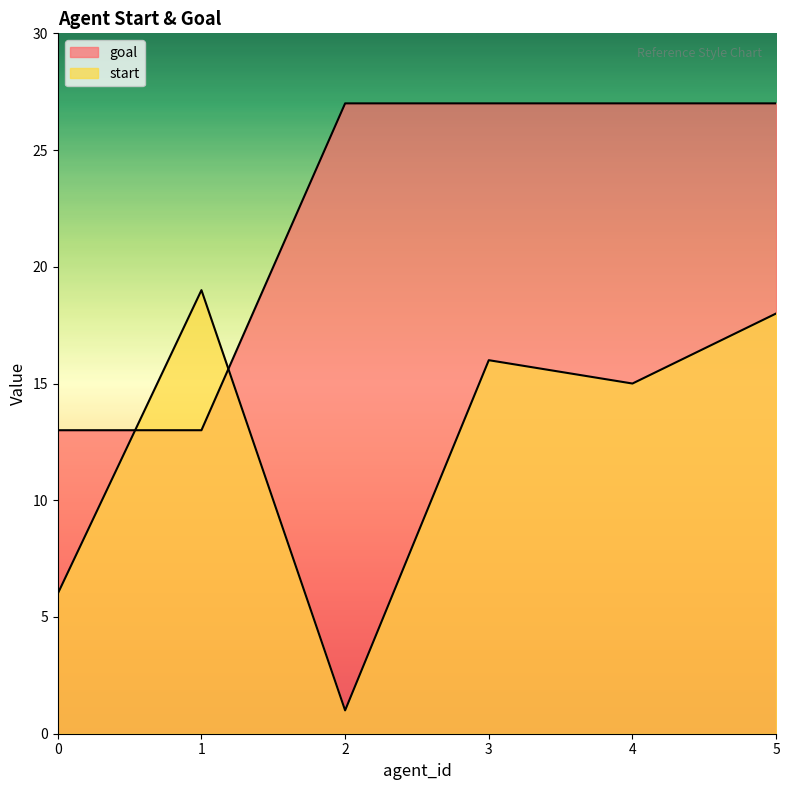

What is the sum of all start values?

75